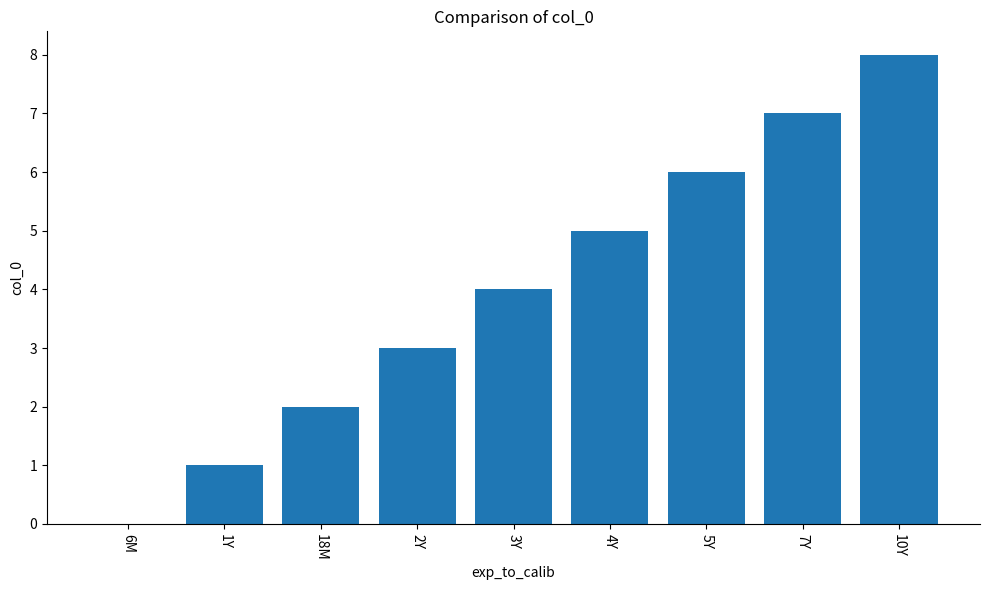

Which has a higher value, 2Y or 3Y?

3Y